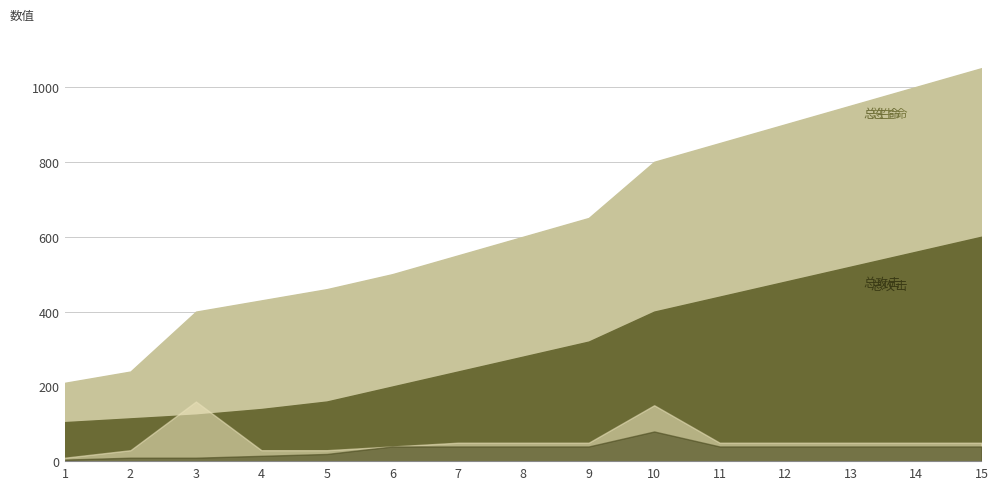

Which series has the largest range (max minus min)?

总生命